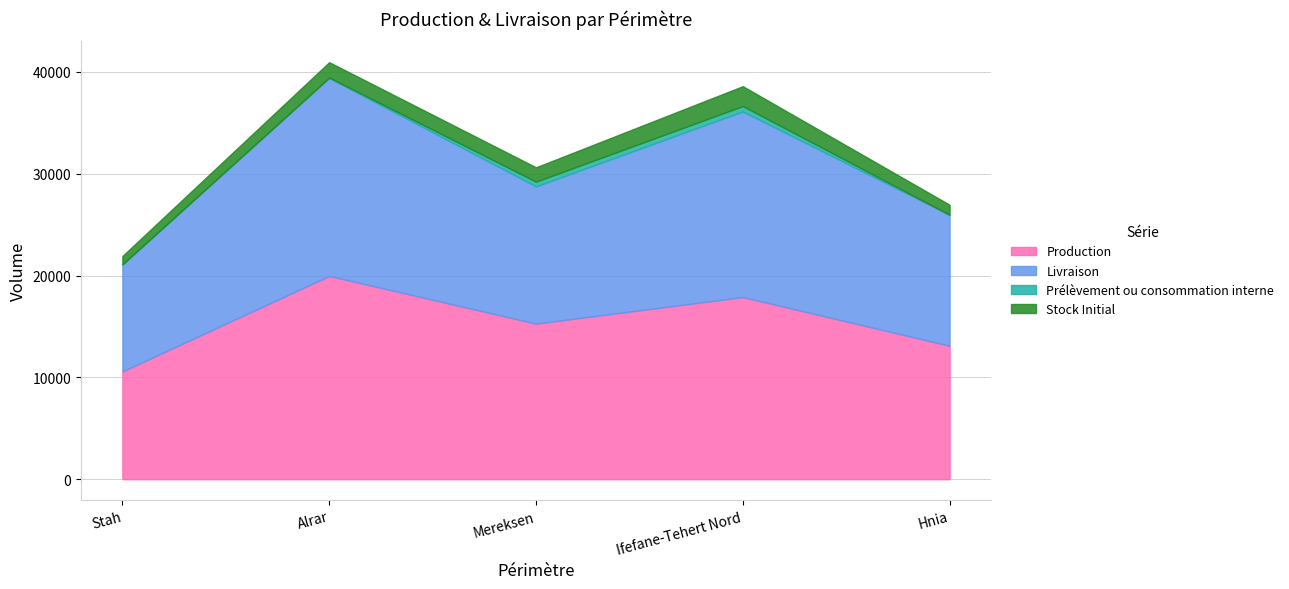

The Production series shows 13098.5 at Alrar. True or false?

False